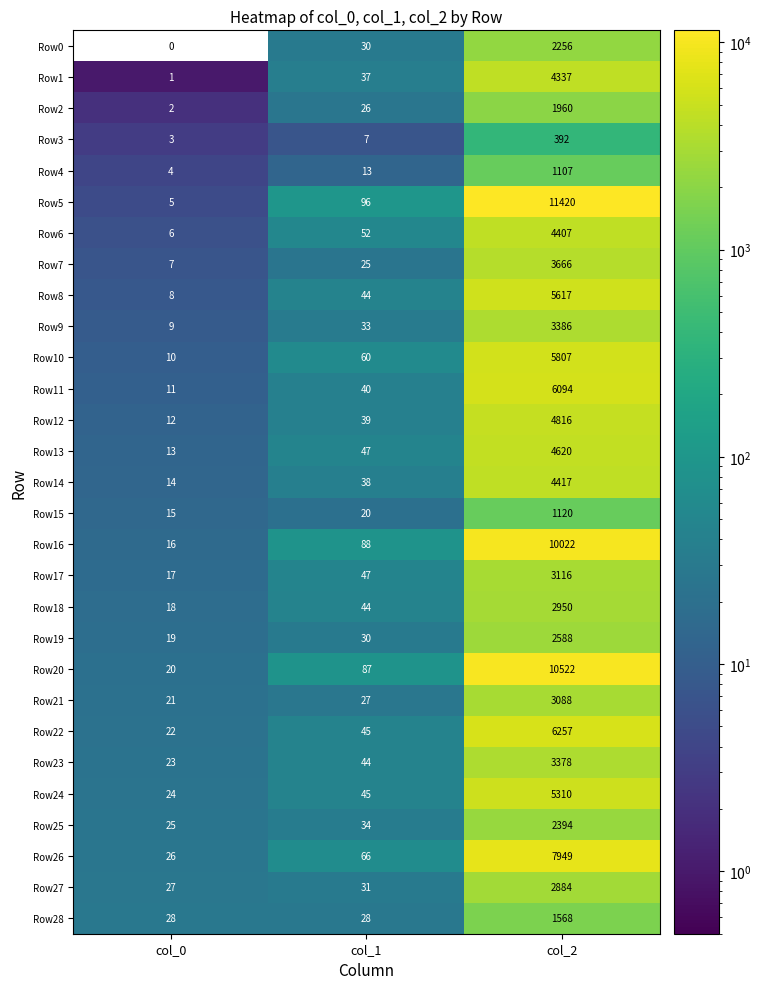

At which category is the sum across all series the highest?

col_2